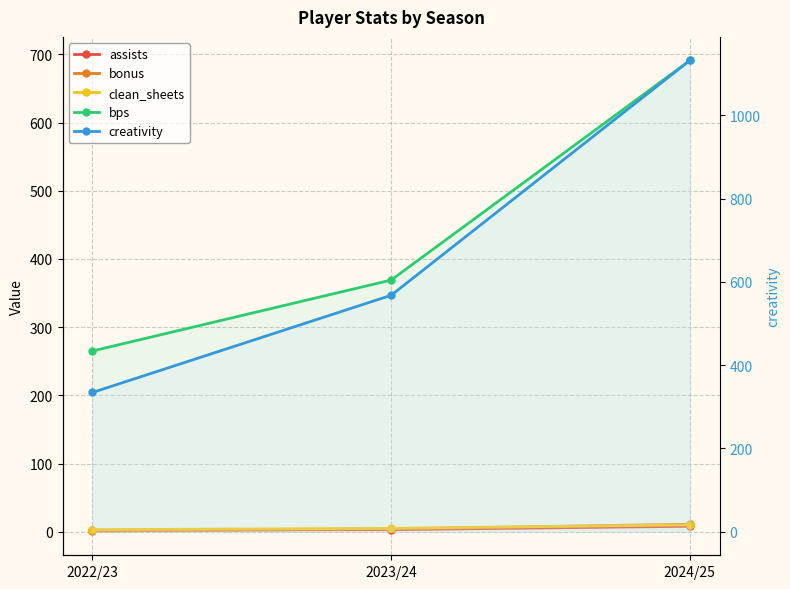

Read the creativity value at 2024/25.

1131.6